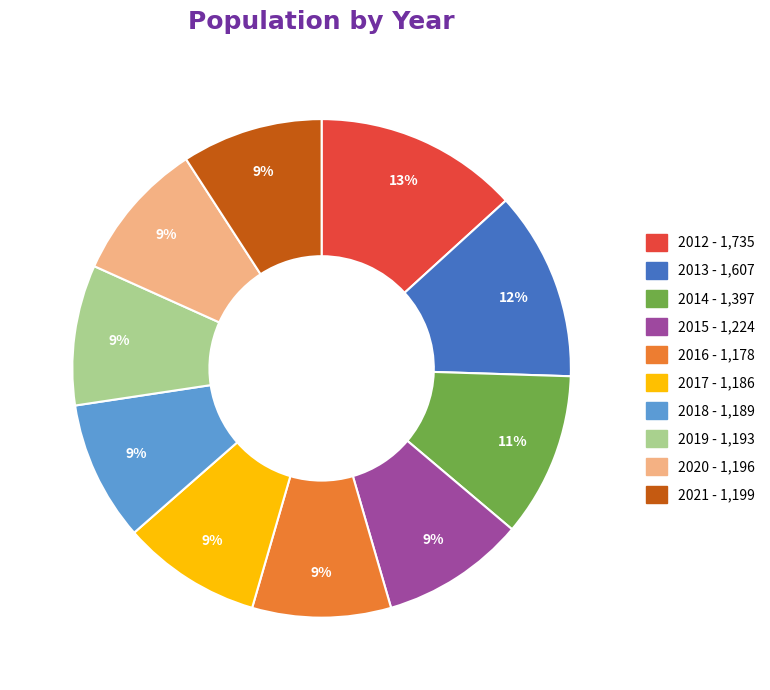

Is there any slice that represents more than half of the pie?

No